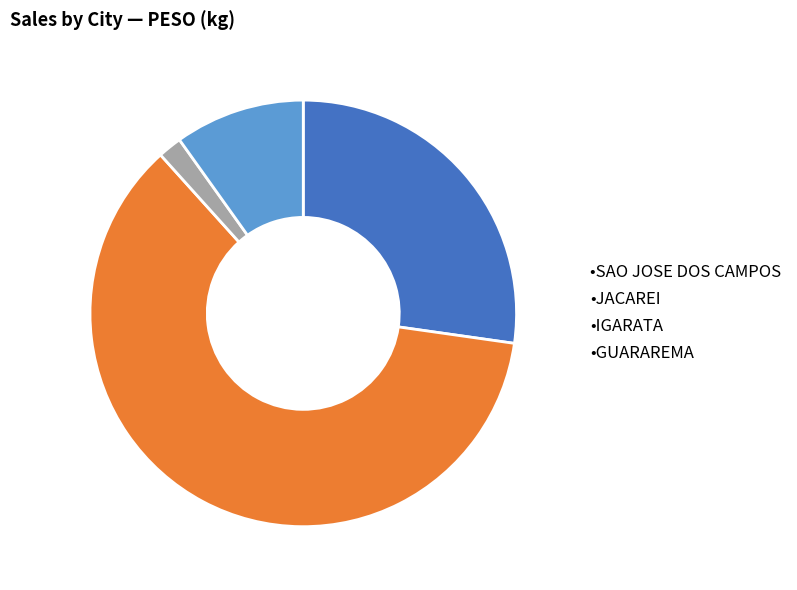

Is it true that •IGARATA is 2% of the pie?

True